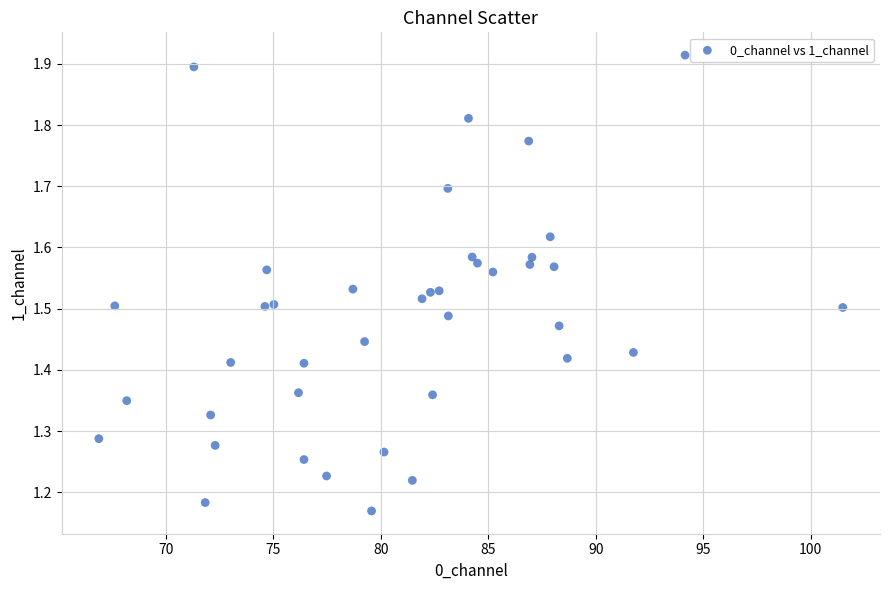

What is the range of Y values (max minus min)?

0.7